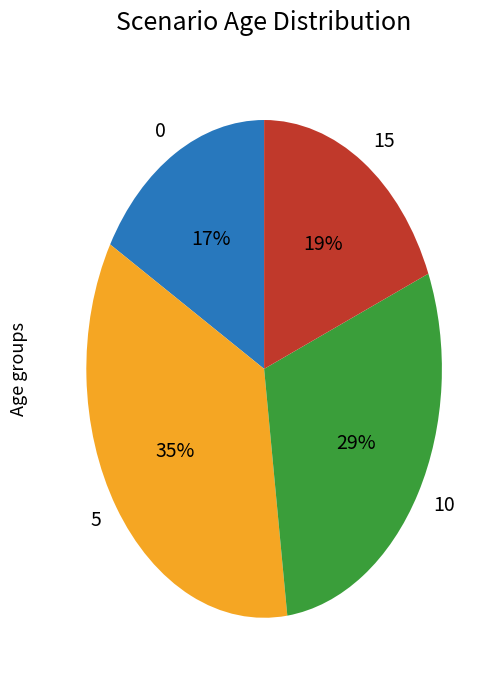

To the nearest percent, what is the difference between the 15 and 10 slice percentages?

10%